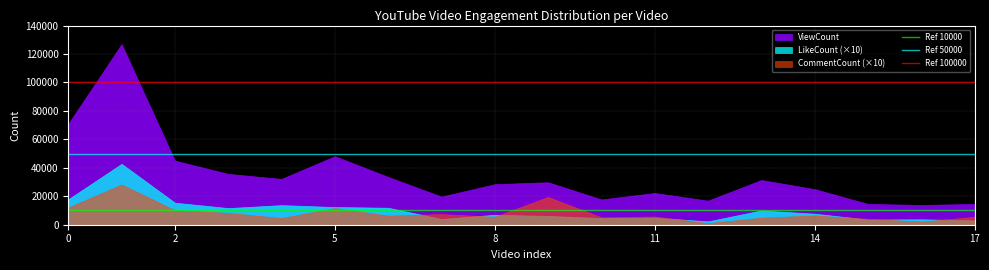

Rank the series by their maximum value, from lowest to highest.

CommentCount (×10), LikeCount (×10), ViewCount